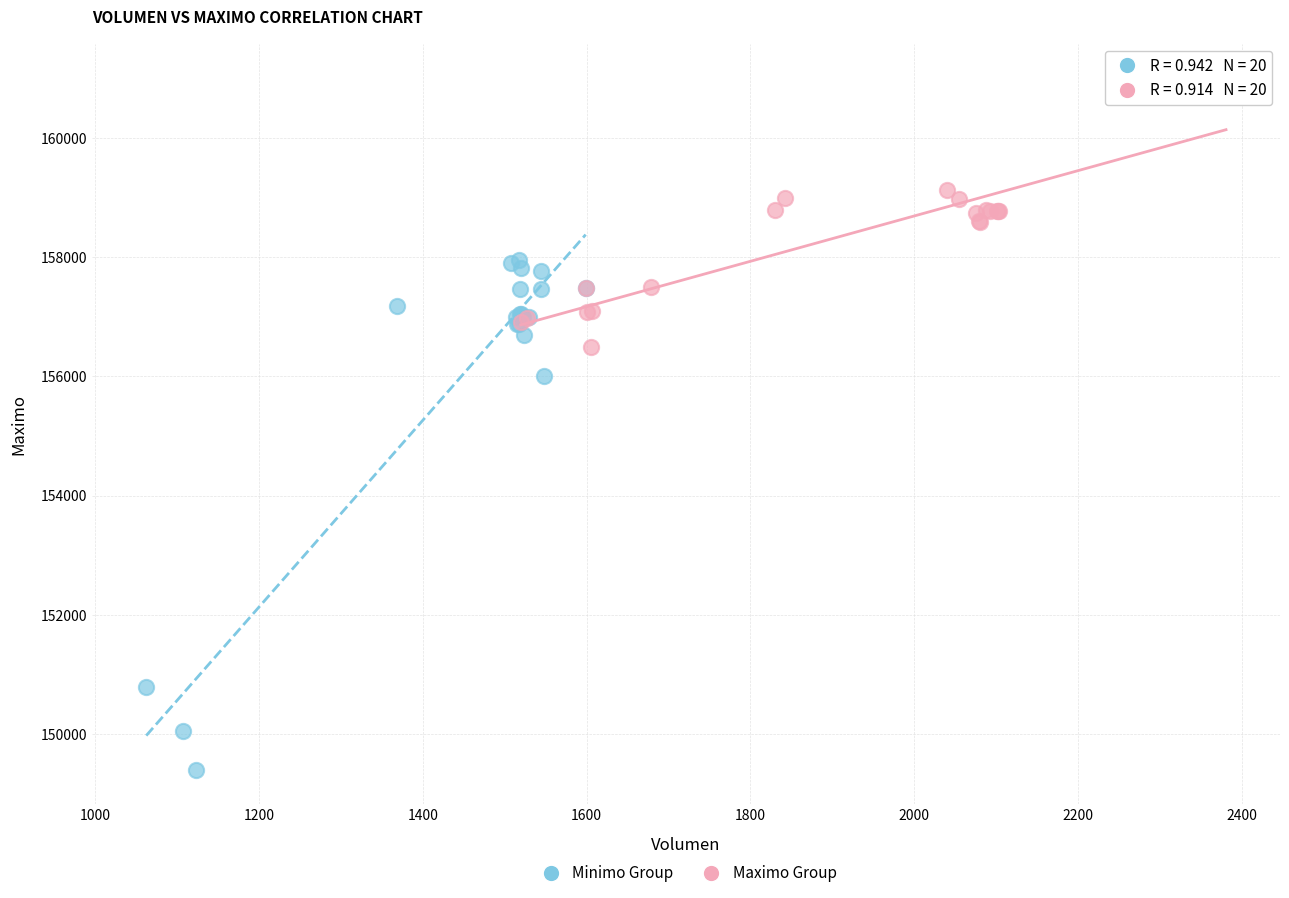

Which series contains the lowest Y value?

Minimo Group